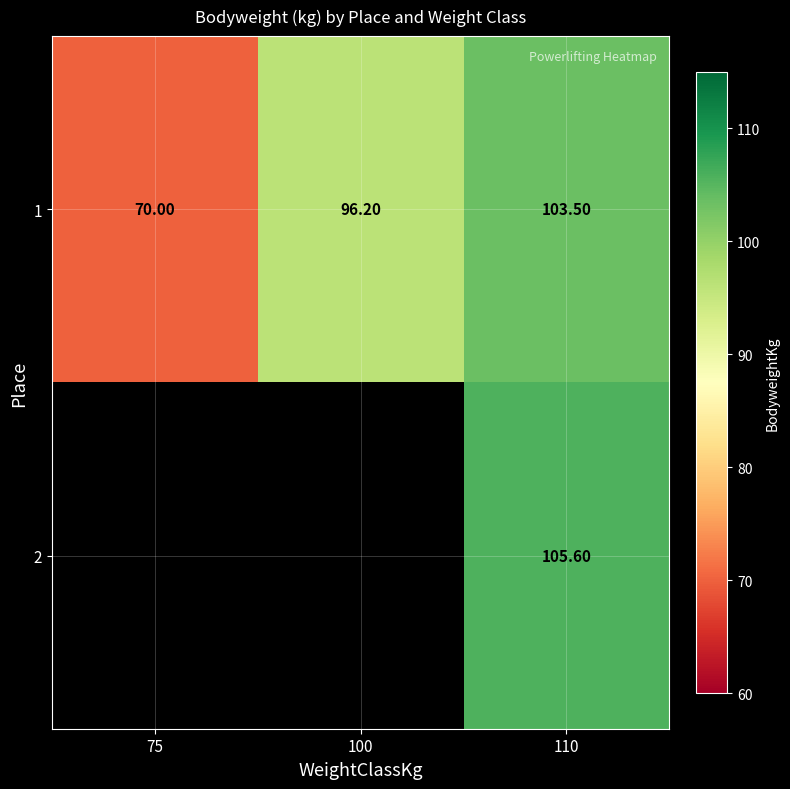

Is the value of 1 at 100 greater than the value of 2 at 110?

No